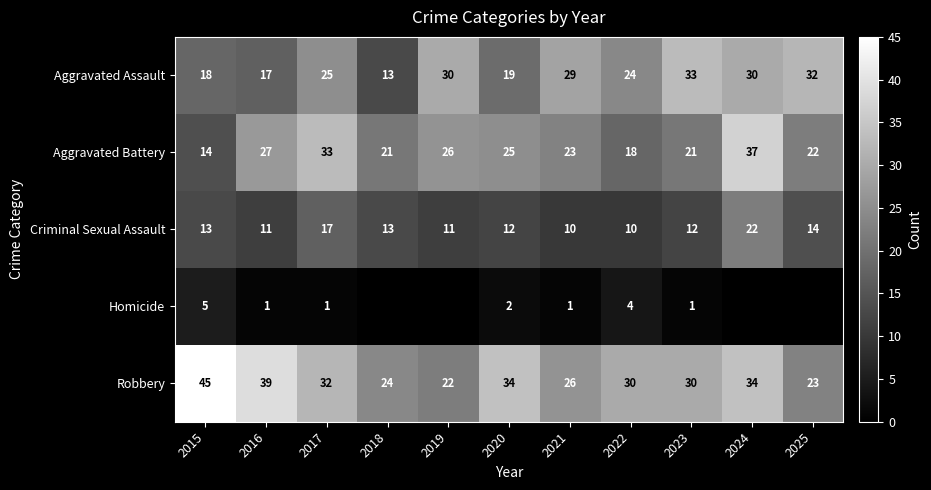

What is the lowest value of the Aggravated Assault series?

13